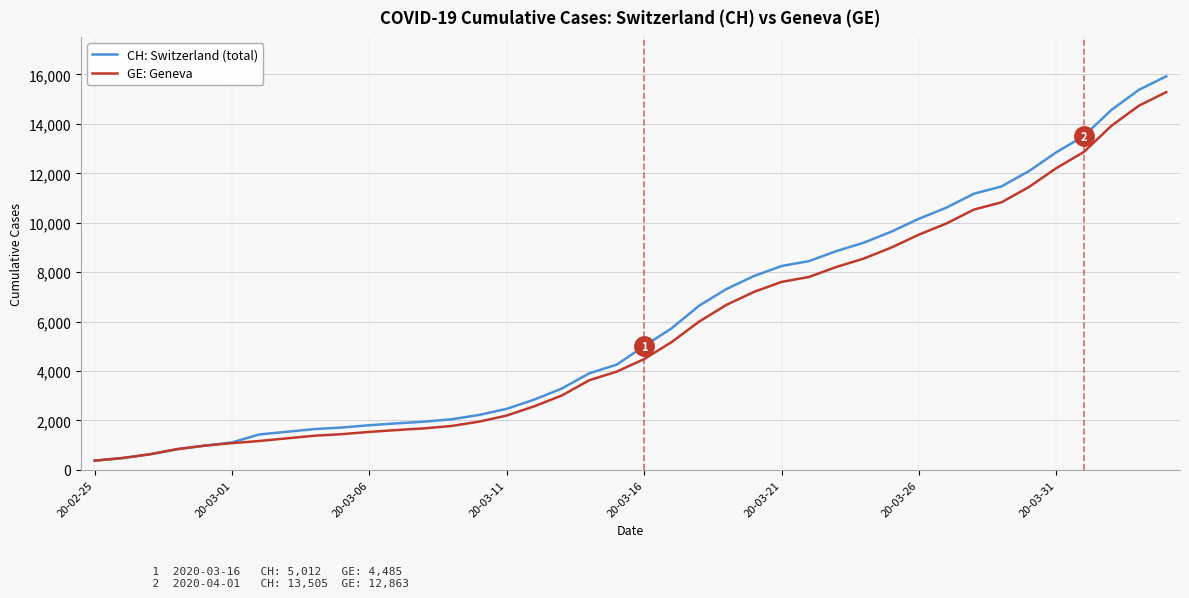

Which series has the widest spread of values?

CH: Switzerland (total)